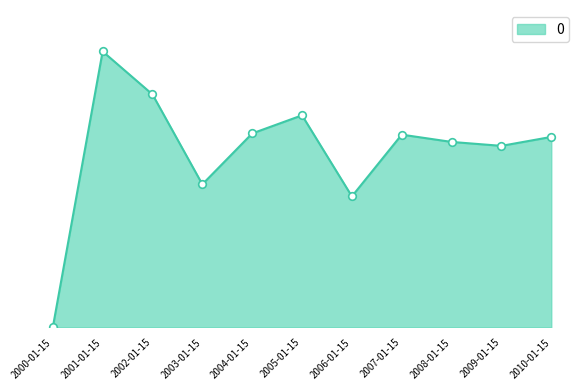

What is the change in value from 2002-01-15 to 2007-01-15?

-284.3